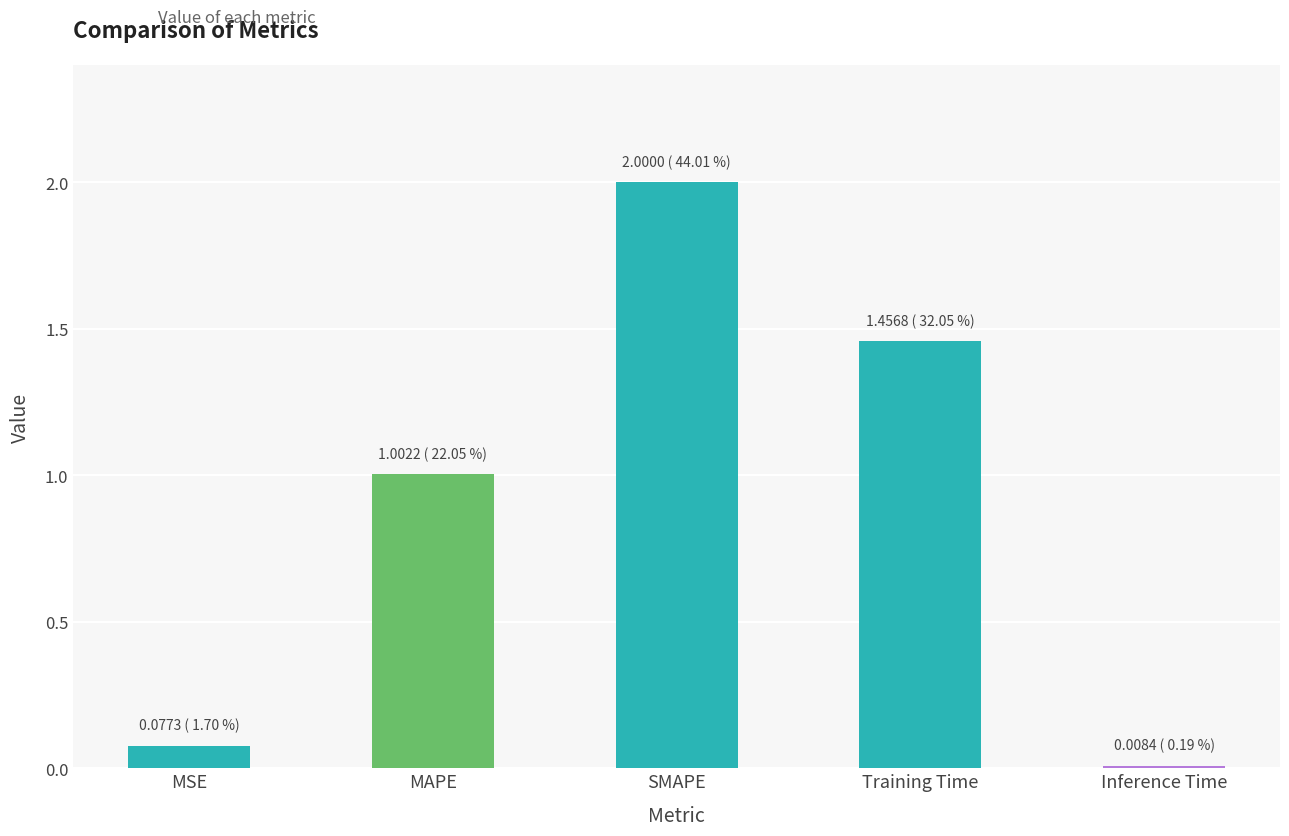

What is the difference between the maximum and second lowest values?

1.9